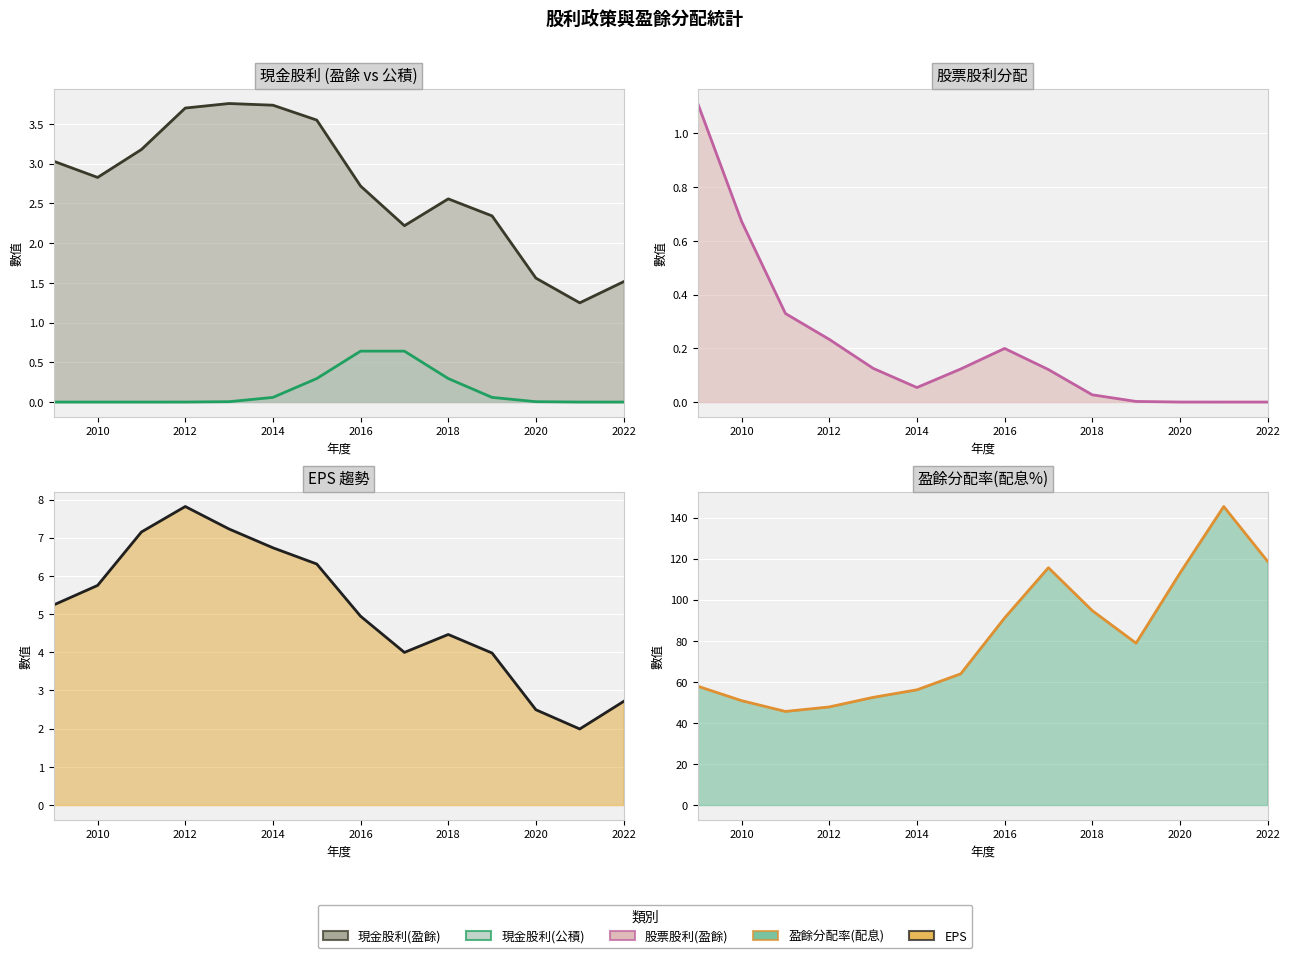

What is the average value of the 股票股利(盈餘) series?

0.2